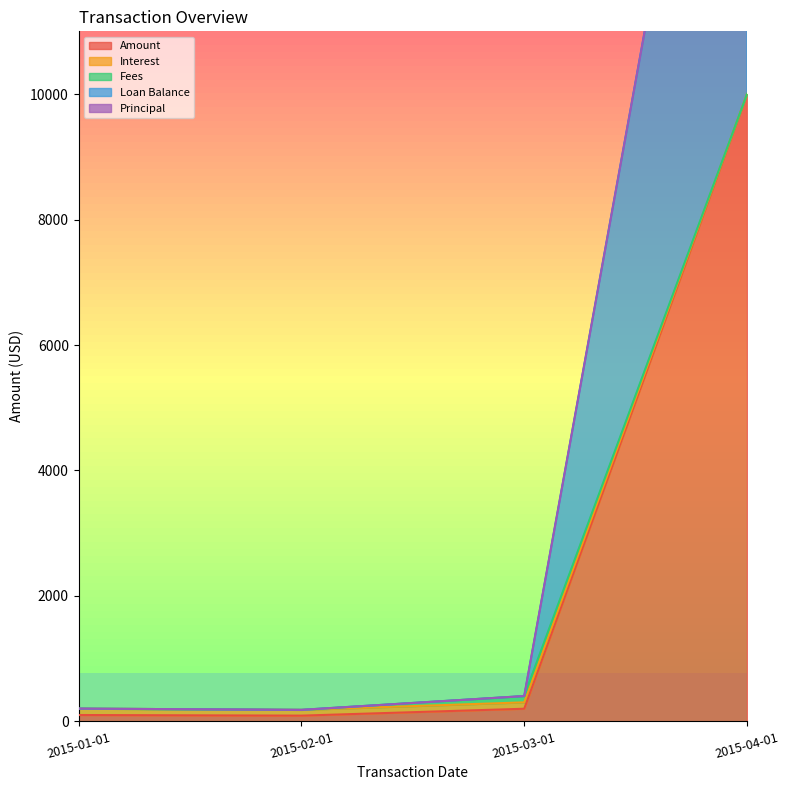

Is the value of Amount at 2015-02-01 greater than the value of Loan Balance at 2015-04-01?

No